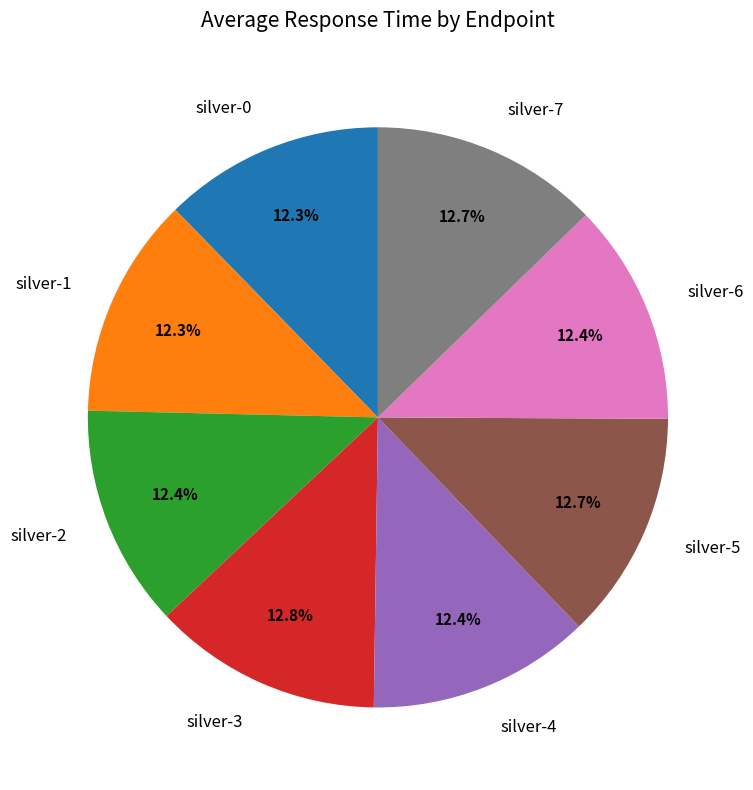

Is there any slice that represents more than half of the pie?

No